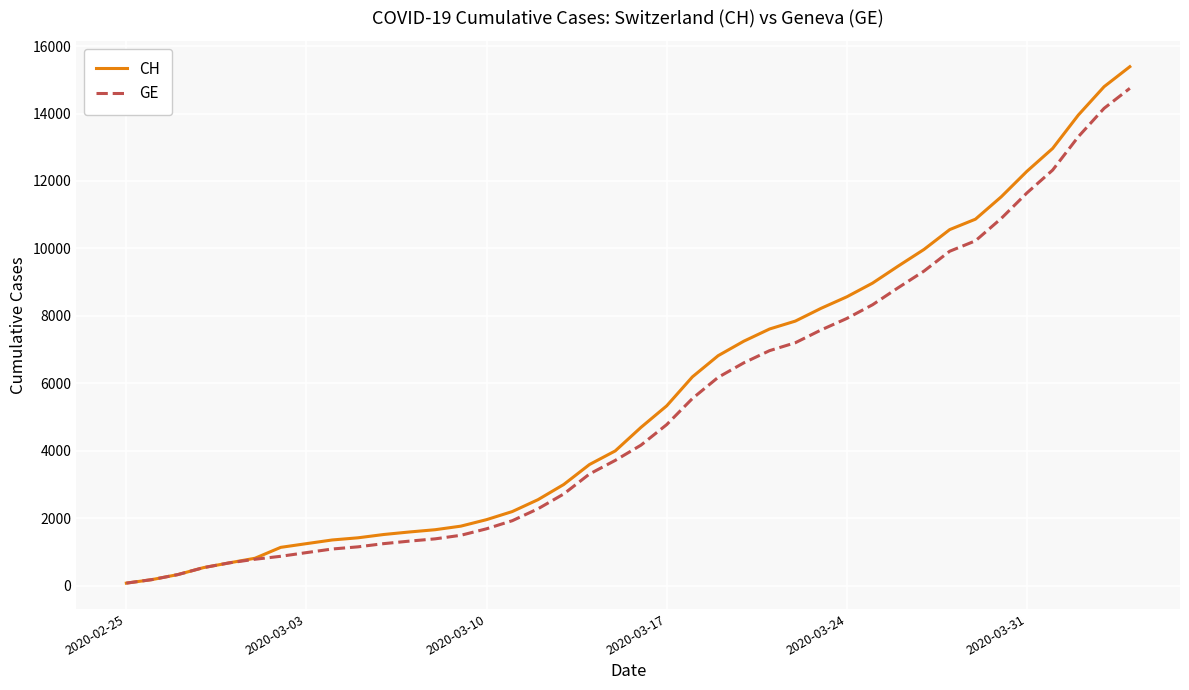

What is the highest value of the CH series?

15390